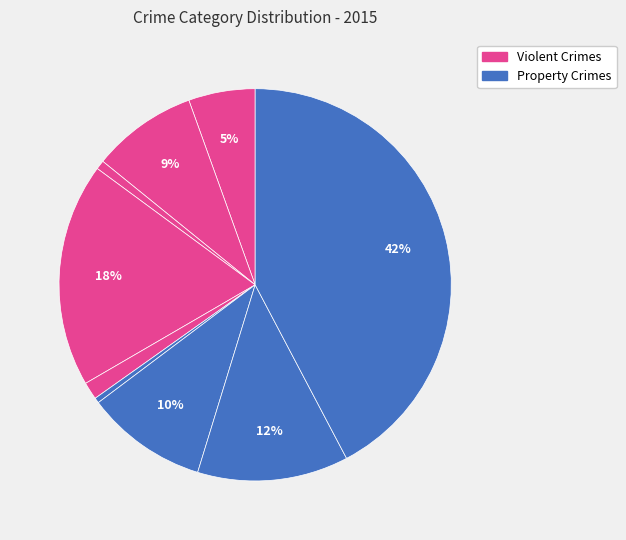

How many segments does this pie chart have?

9